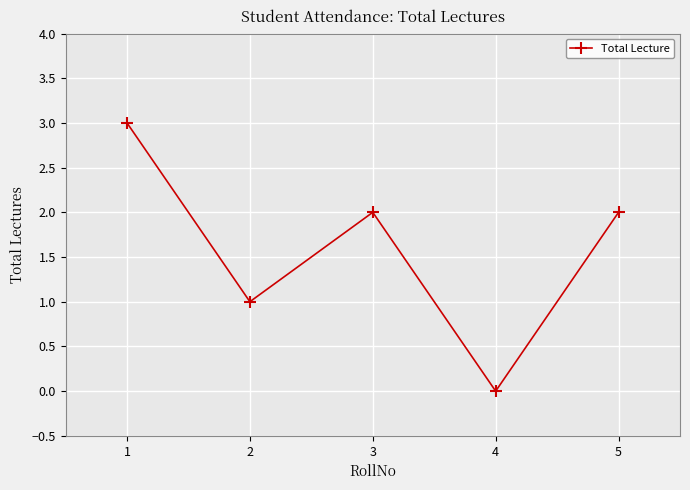

What is the approximate value at 2?

1